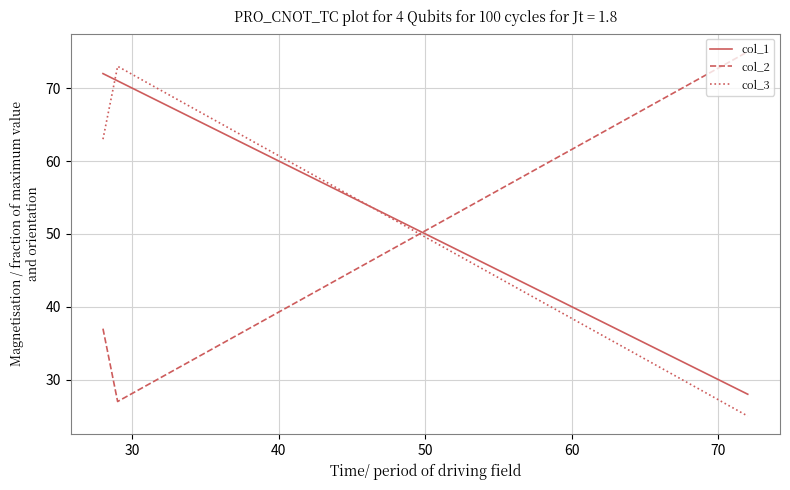

What is the difference between the maximum and minimum values in the col_3 series?

48